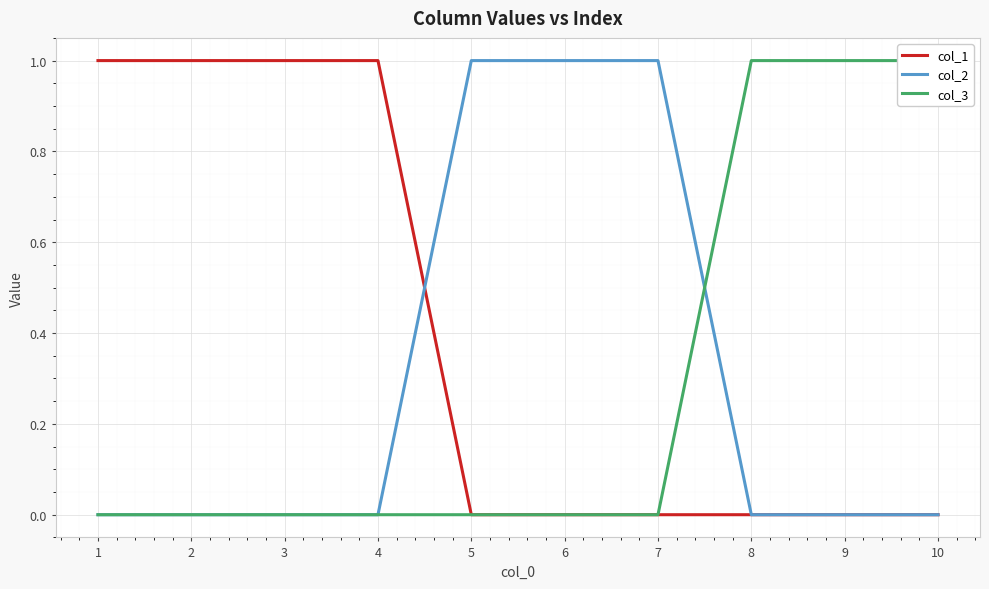

Reading left to right, list all the values displayed in this chart.

col_1: 1=1	2=1	3=1	4=1	5=0	6=0	7=0	8=0	9=0	10=0
col_2: 1=0	2=0	3=0	4=0	5=1	6=1	7=1	8=0	9=0	10=0
col_3: 1=0	2=0	3=0	4=0	5=0	6=0	7=0	8=1	9=1	10=1